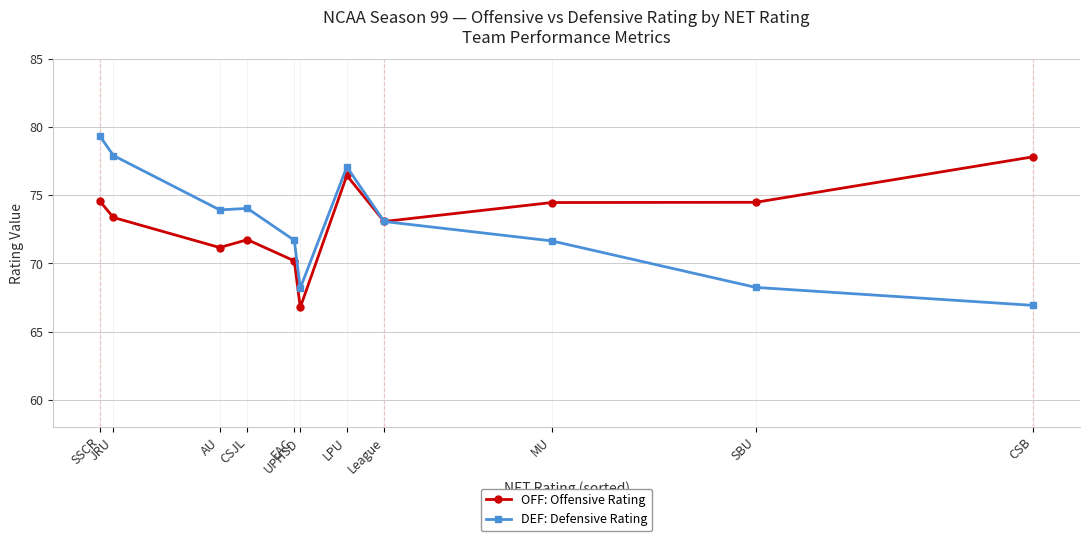

Rank the series by their maximum value, from lowest to highest.

OFF: Offensive Rating, DEF: Defensive Rating